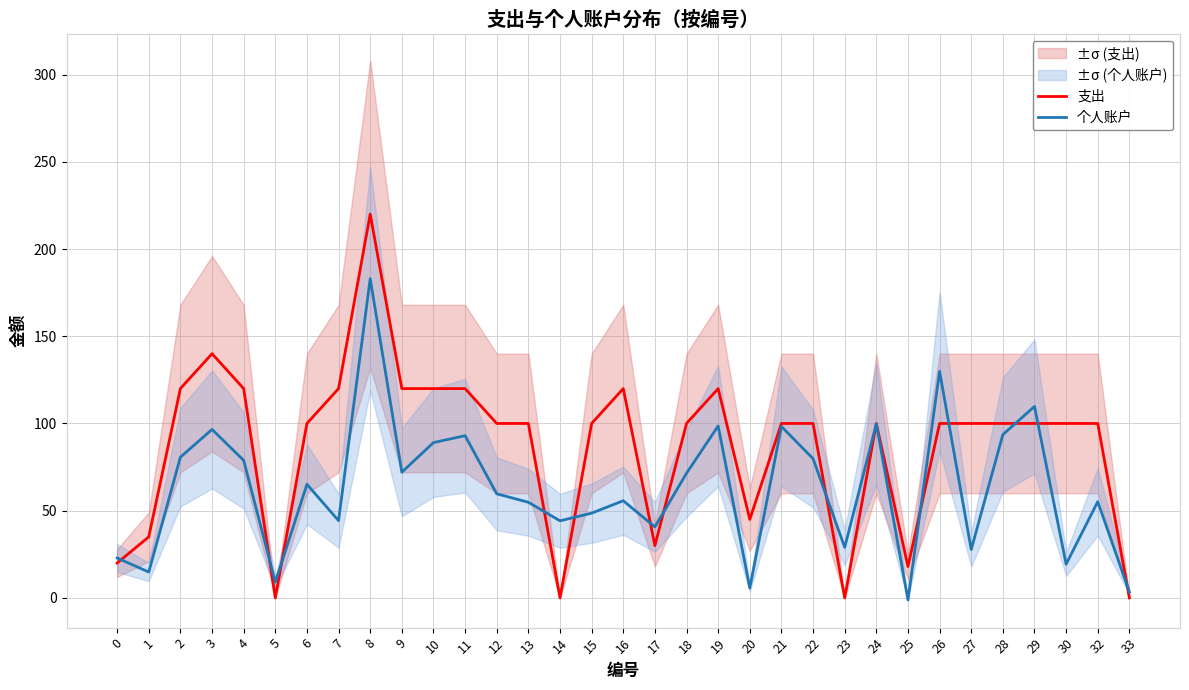

At which category is the sum across all series the highest?

8